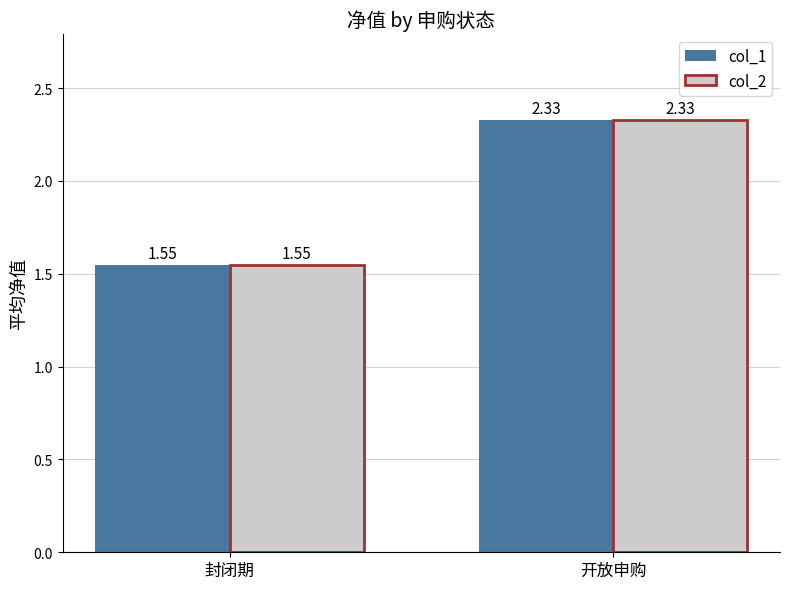

Which category has the highest value across all series?

开放申购